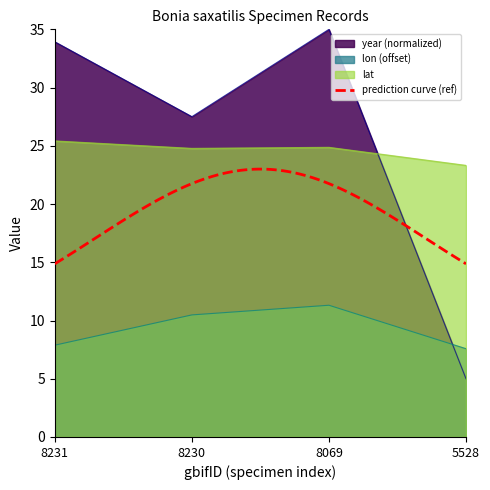

True or false: lon (offset) has a value of 10.5 at 8230.

True